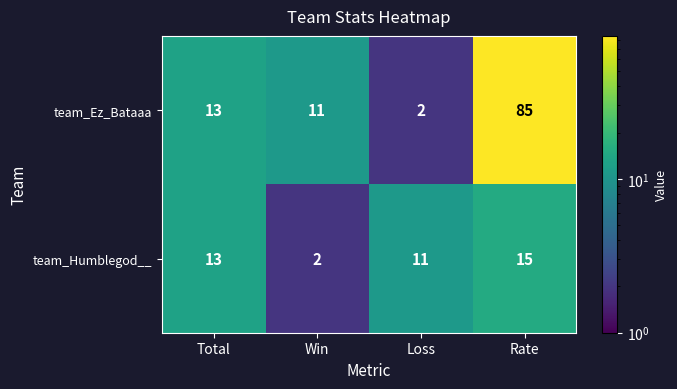

What is the difference between the highest and lowest values at Loss?

9